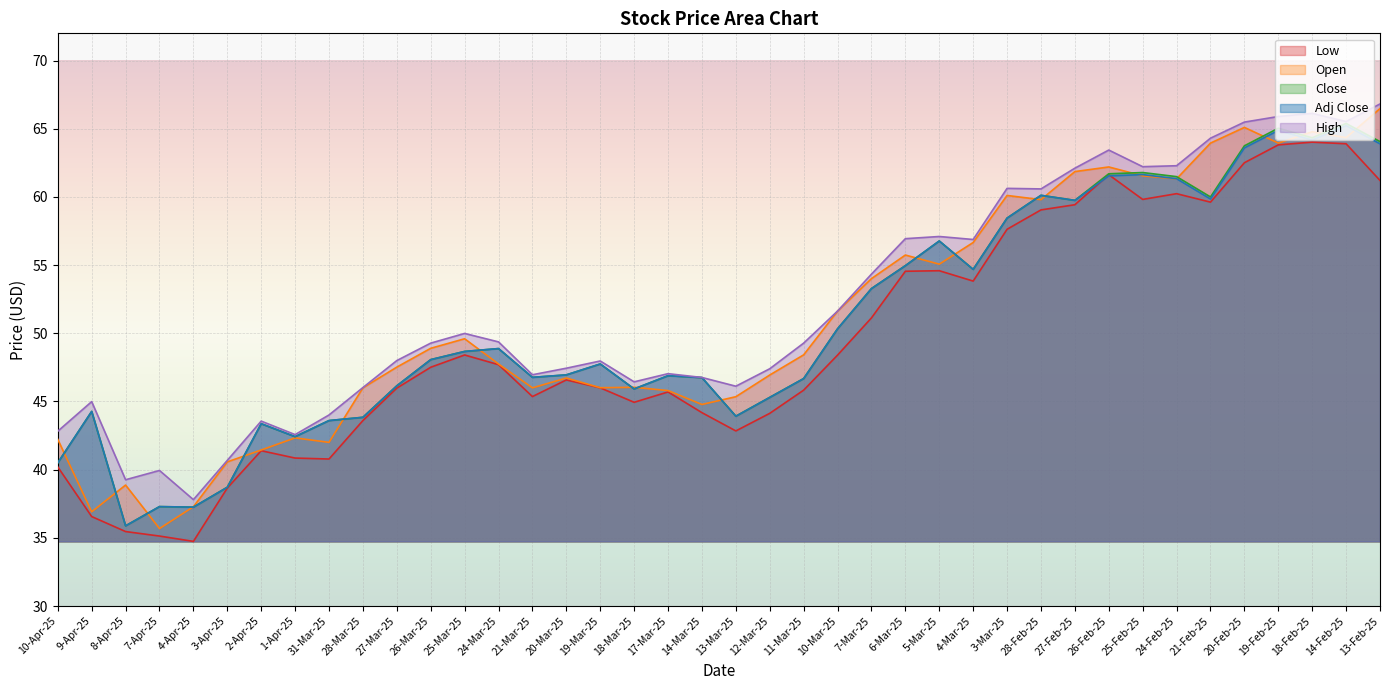

Which category has the lowest value in the High series?

4-Apr-25